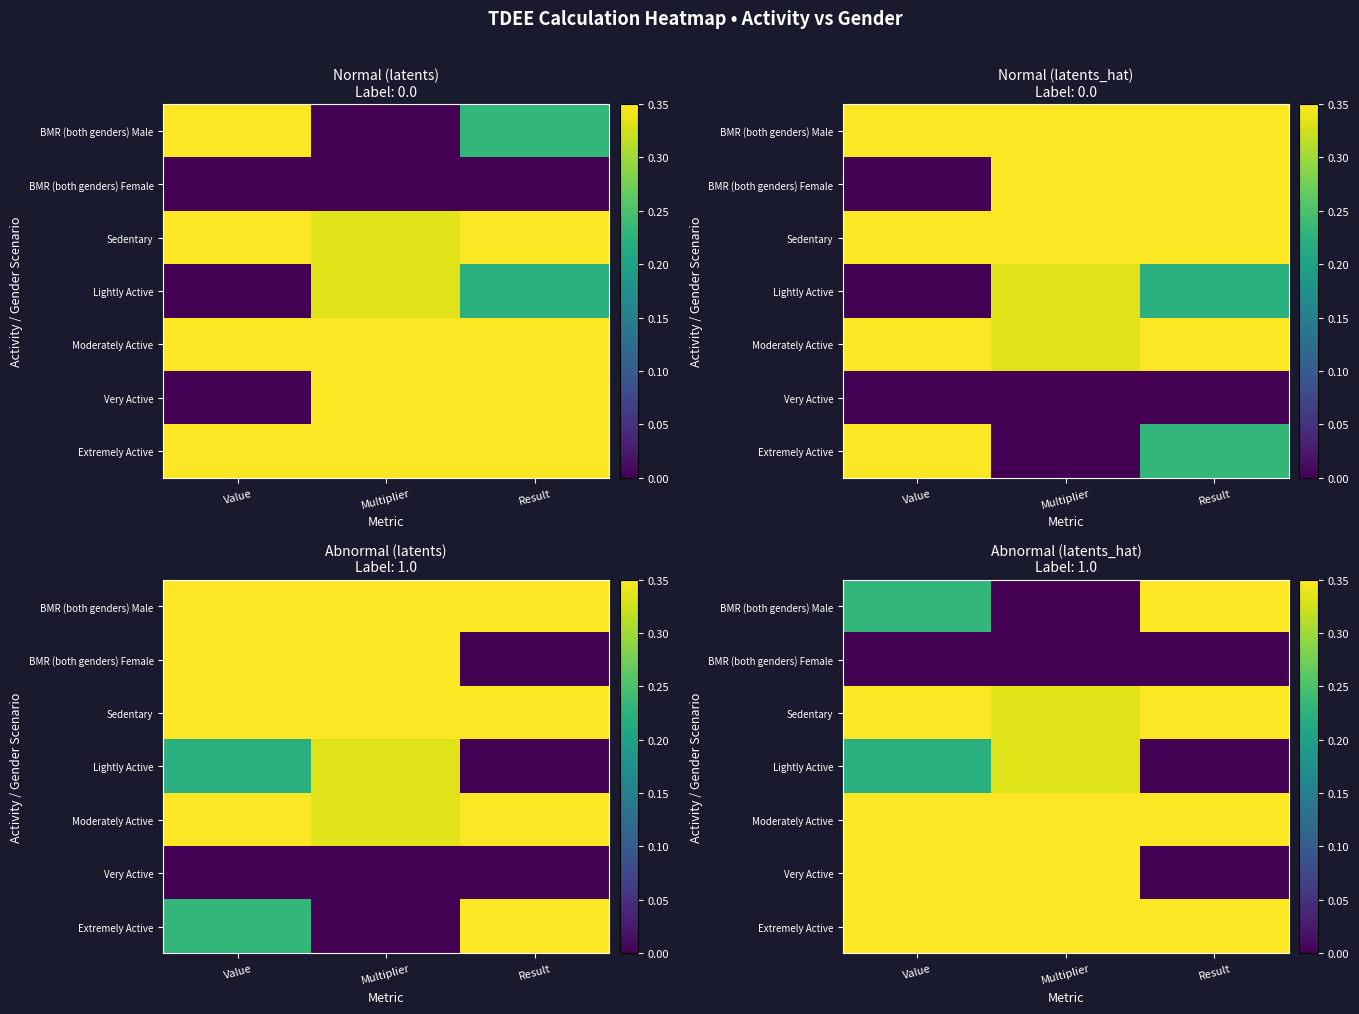

The value of Very Active at Value is 0.4. True or false?

True